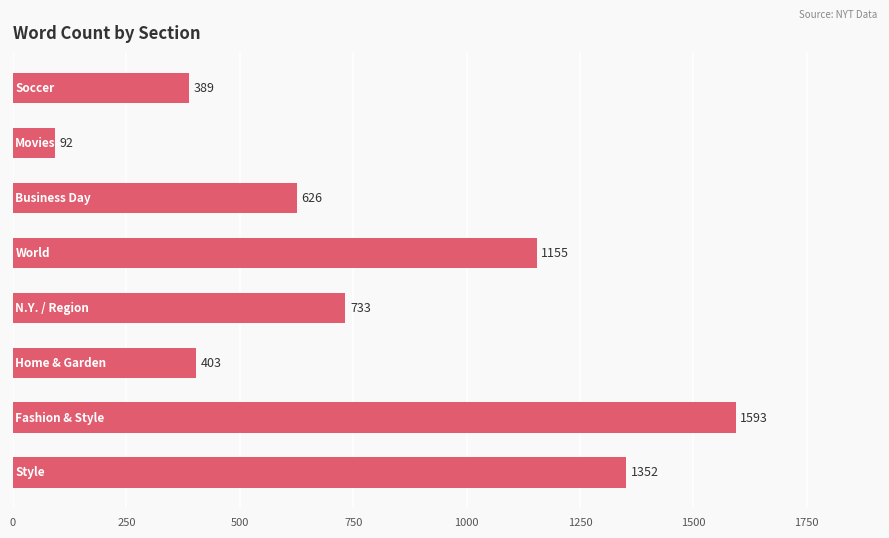

What is the value of the 8th bar from the top?

1352